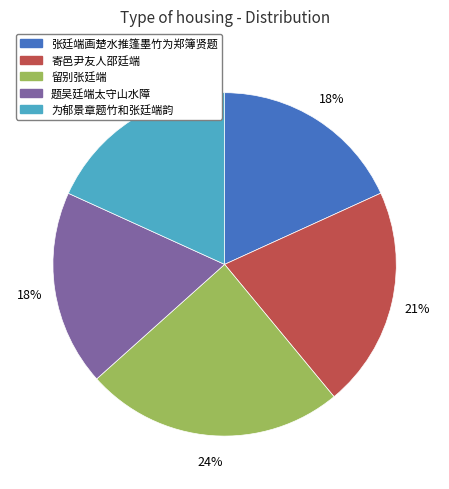

Approximately how many times larger is the value at 留别张廷端 compared to 题吴廷端太守山水障?

1.3